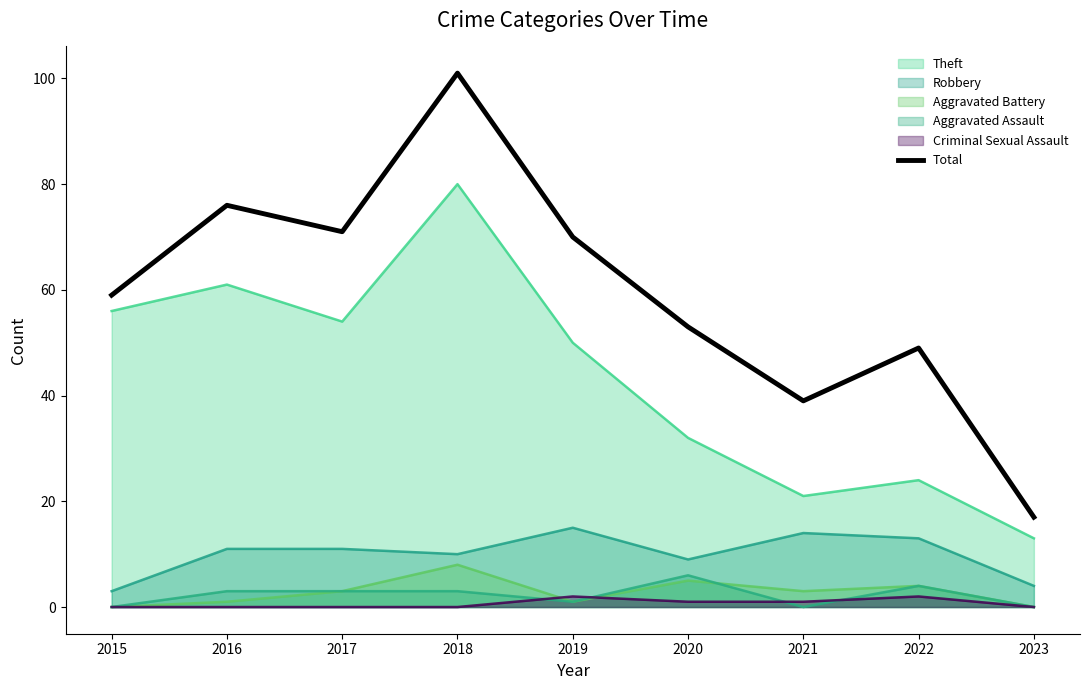

Rank the categories by value from lowest to highest.

2023, 2021, 2022, 2020, 2015, 2019, 2017, 2016, 2018